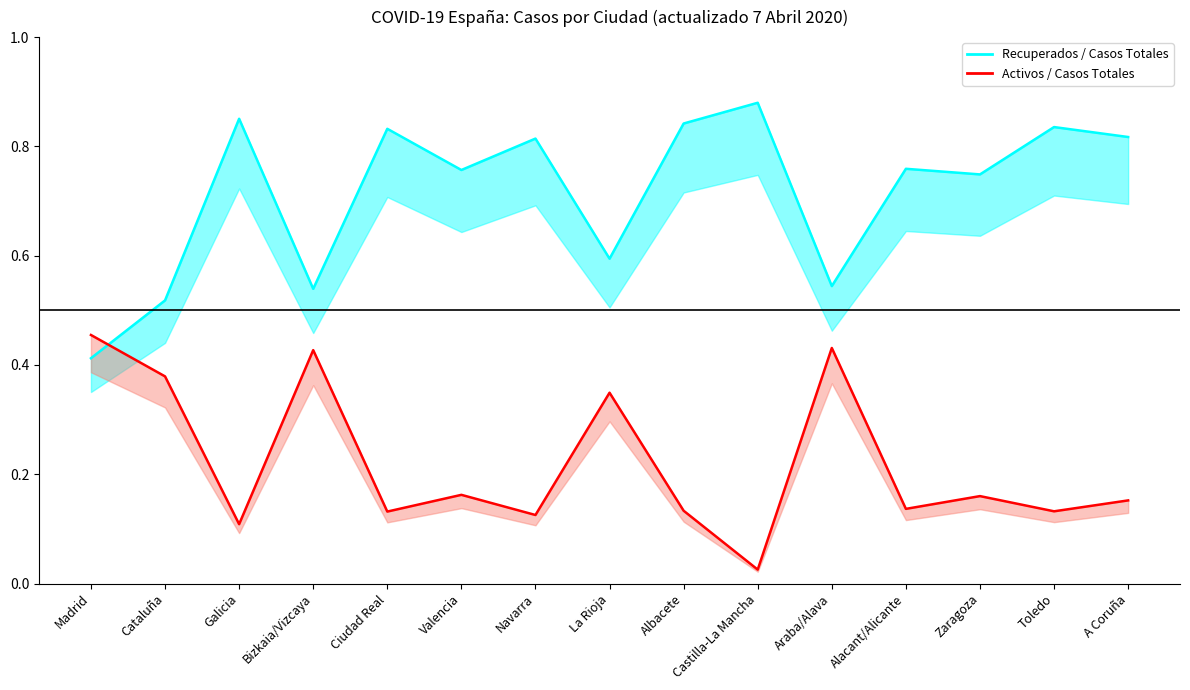

What is the sum of the Activos values at Toledo and Galicia?

0.2